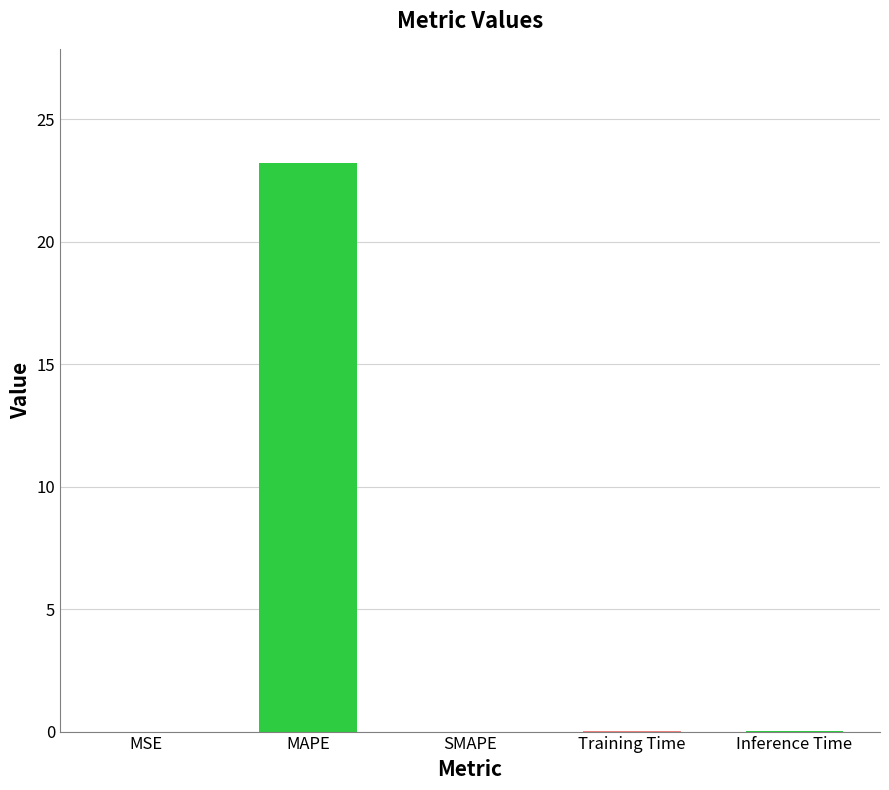

How many series are shown in this chart?

1